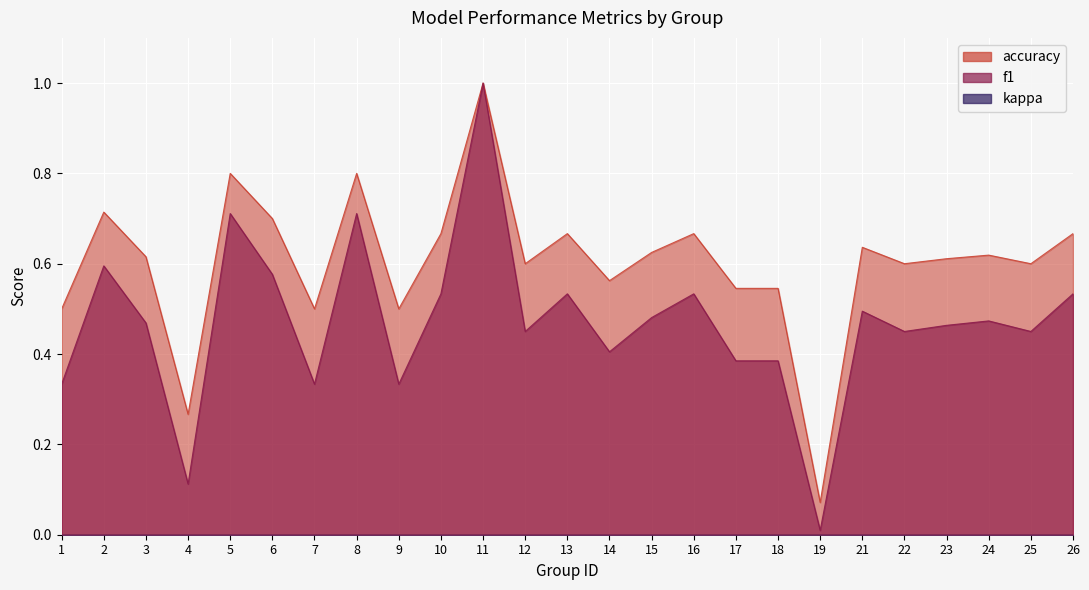

True or false: f1 and accuracy intersect in this chart.

False